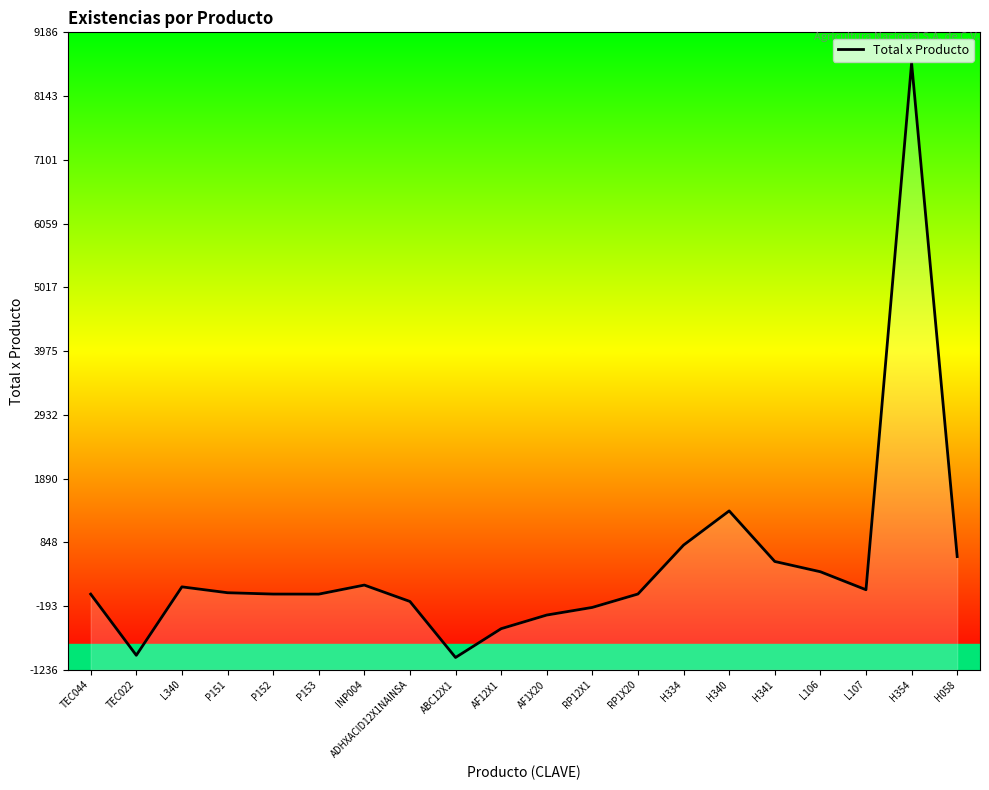

At which category does the data reach its first local peak?

L340